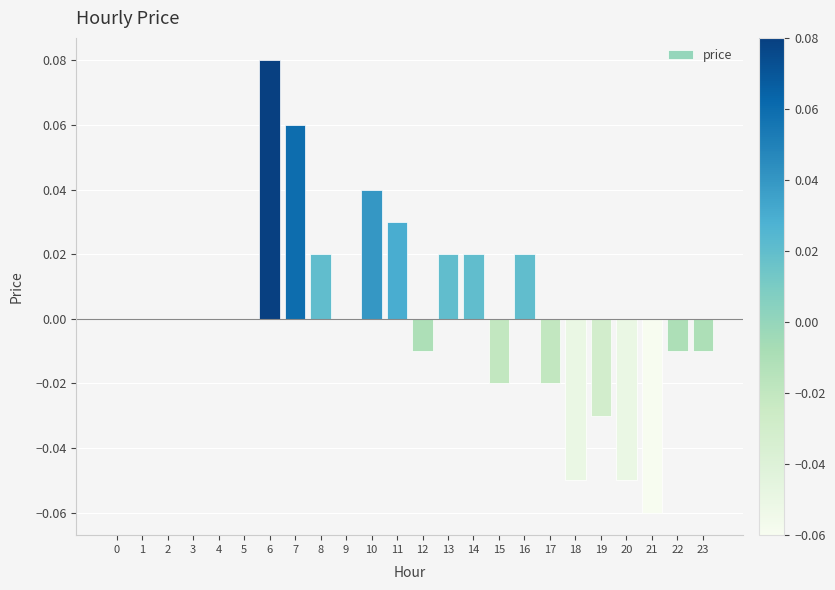

Count the number of data series in this chart.

1